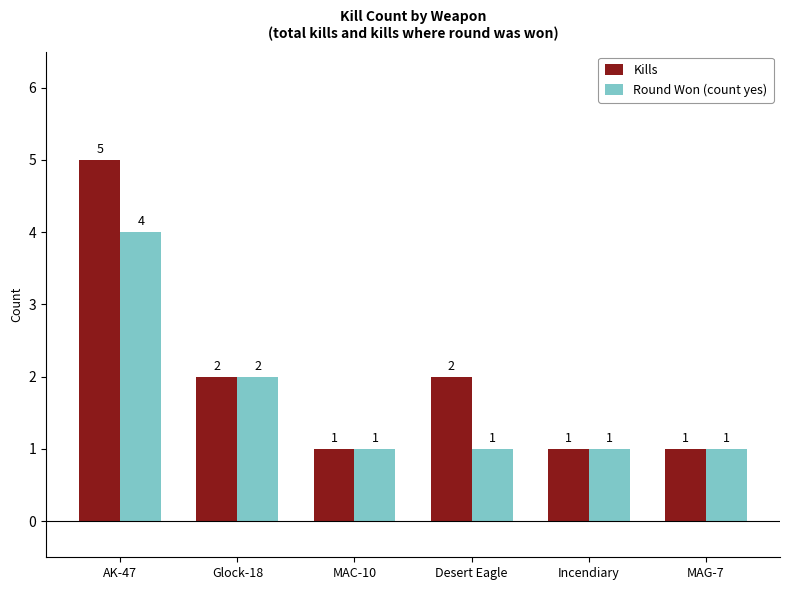

What is the average value of the Round Won (count yes) series?

2